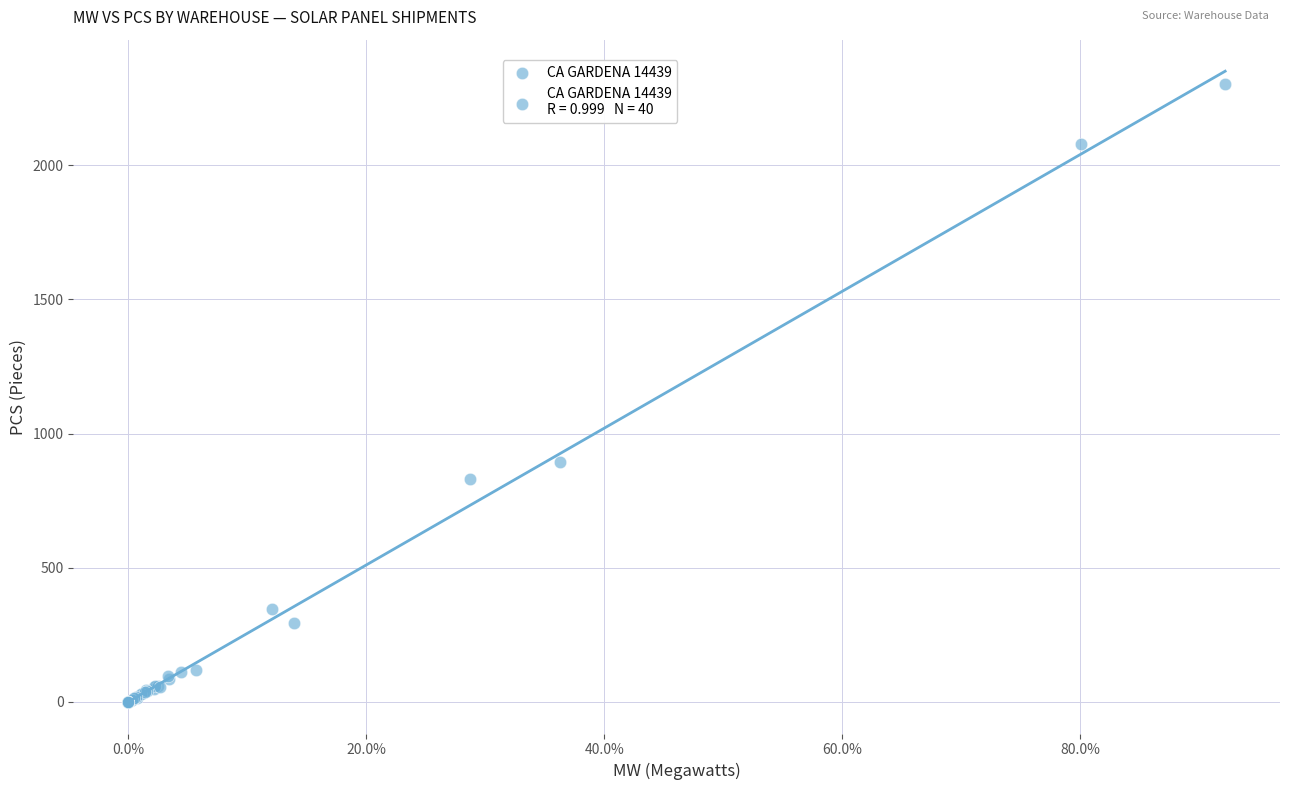

What Y value in the scatter plot is closest to 1152?

896